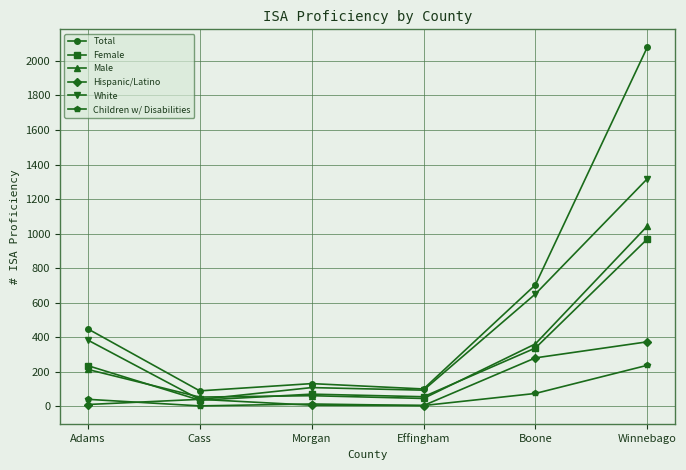

What is the sum of the Female values at Morgan and Boone?

407